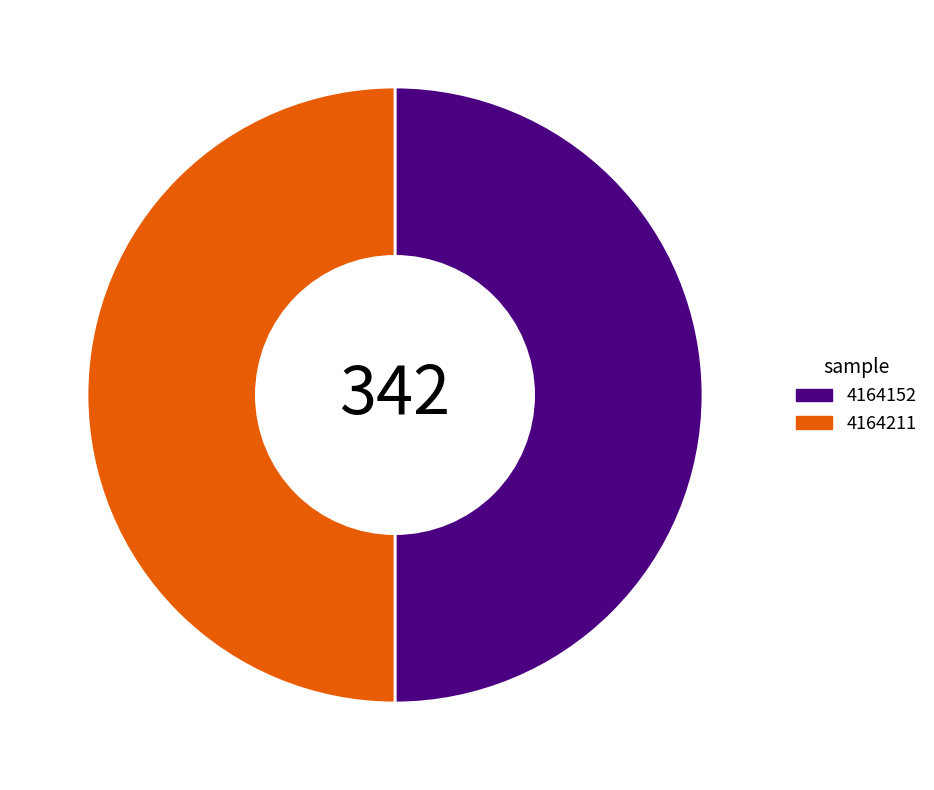

Combined, do 4164152 and 4164211 account for over 50%?

Yes